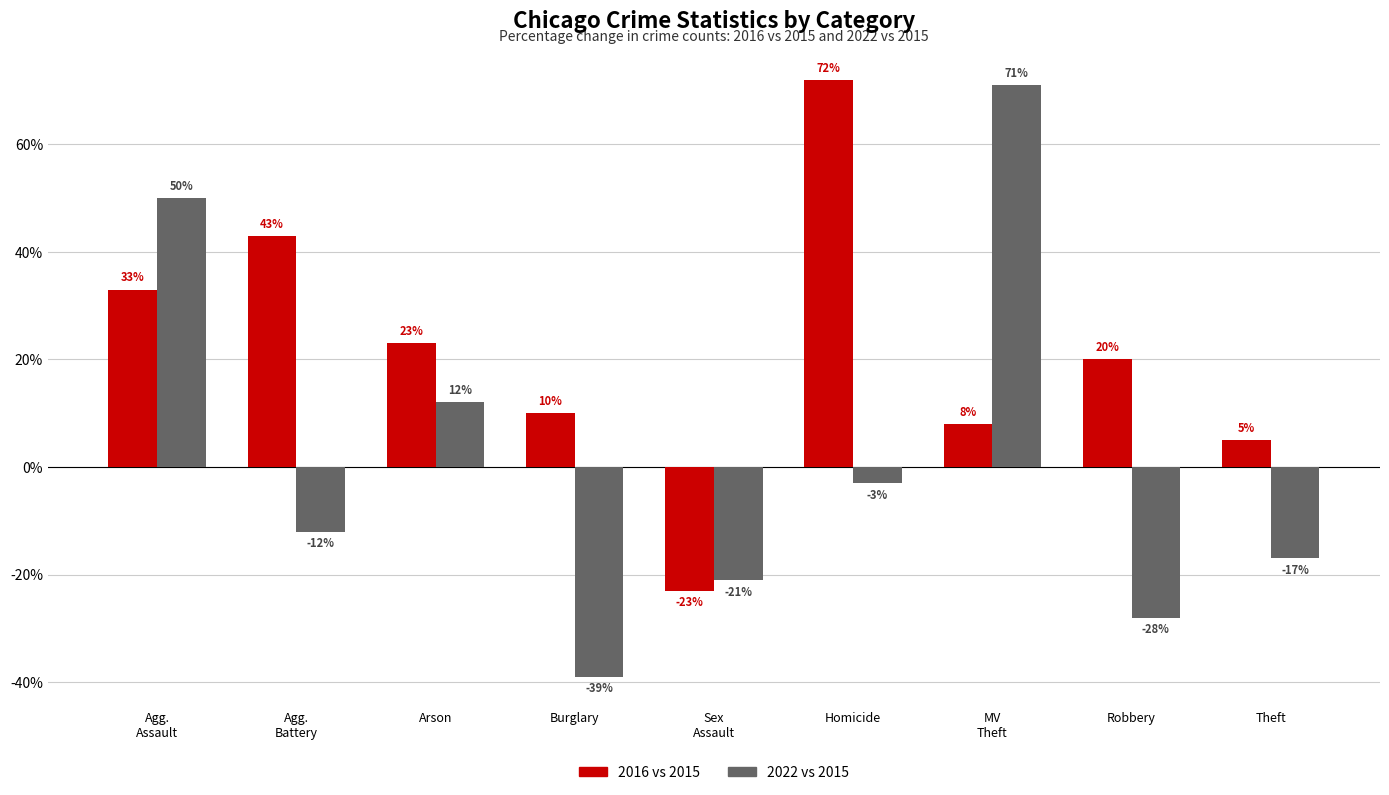

What is the difference between the 2022 vs 2015 values at Homicide and Robbery?

25